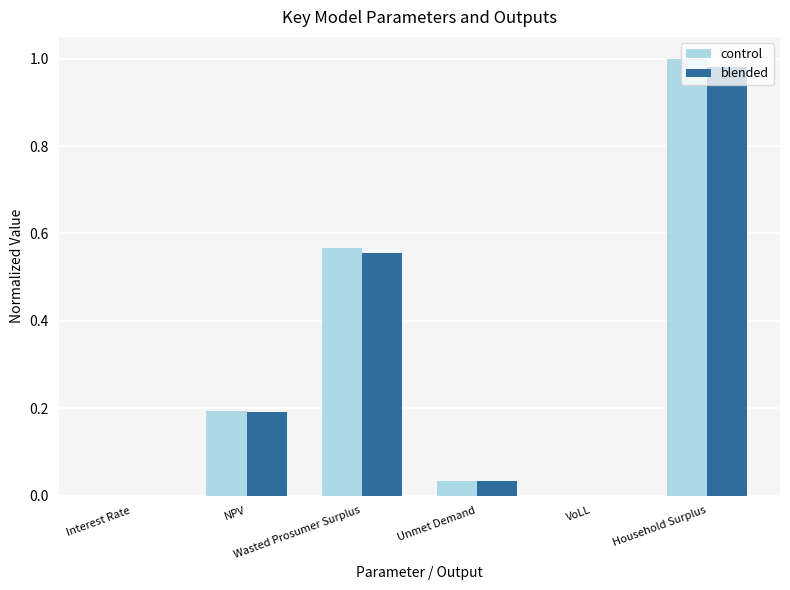

What is the sum of all control values?

1.8